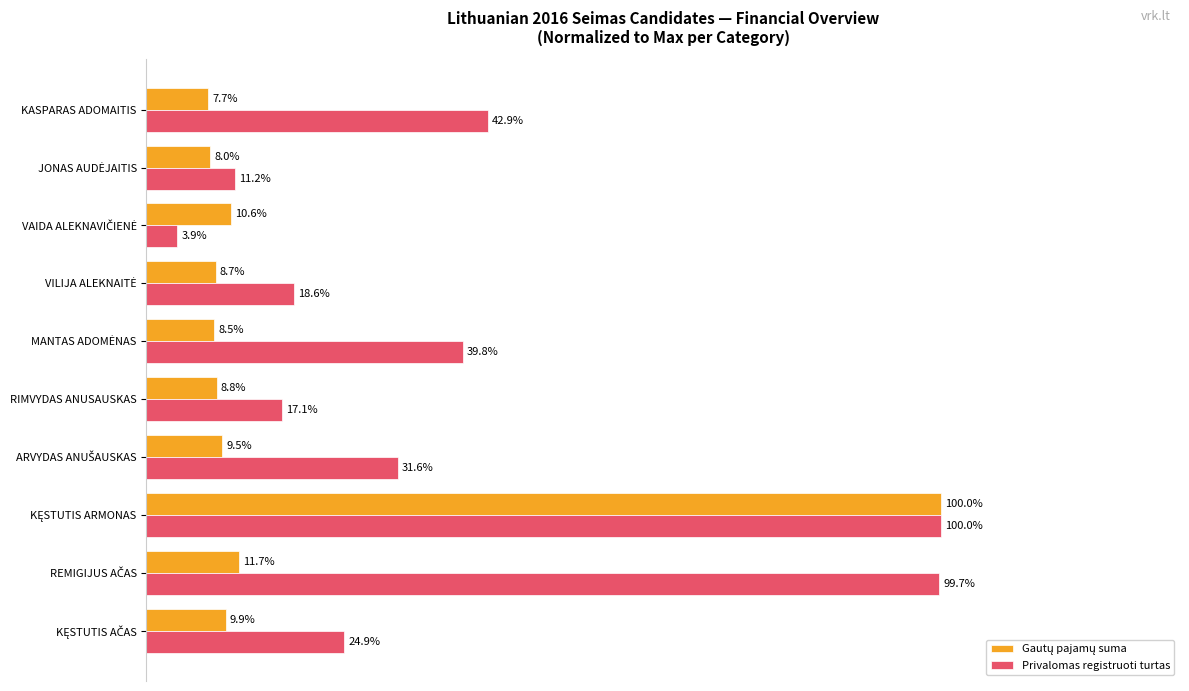

Which series has the largest range (max minus min)?

Privalomas registruoti turtas